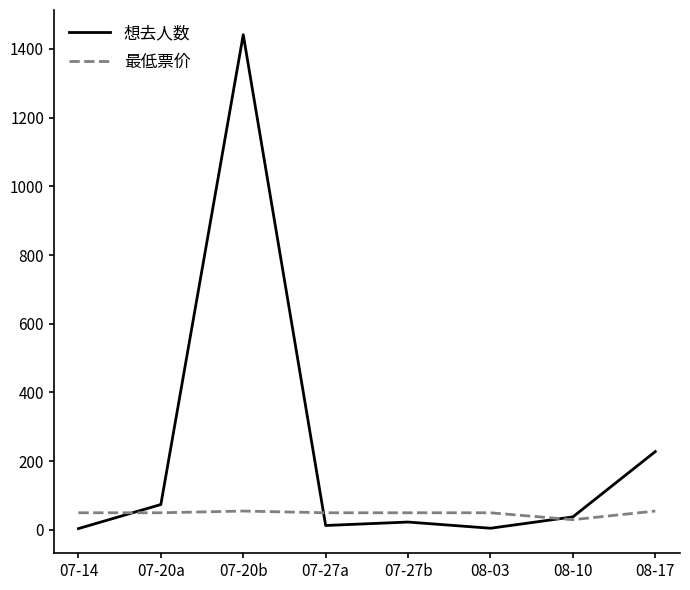

True or false: 想去人数 has a value of 83.4 at 08-17.

False